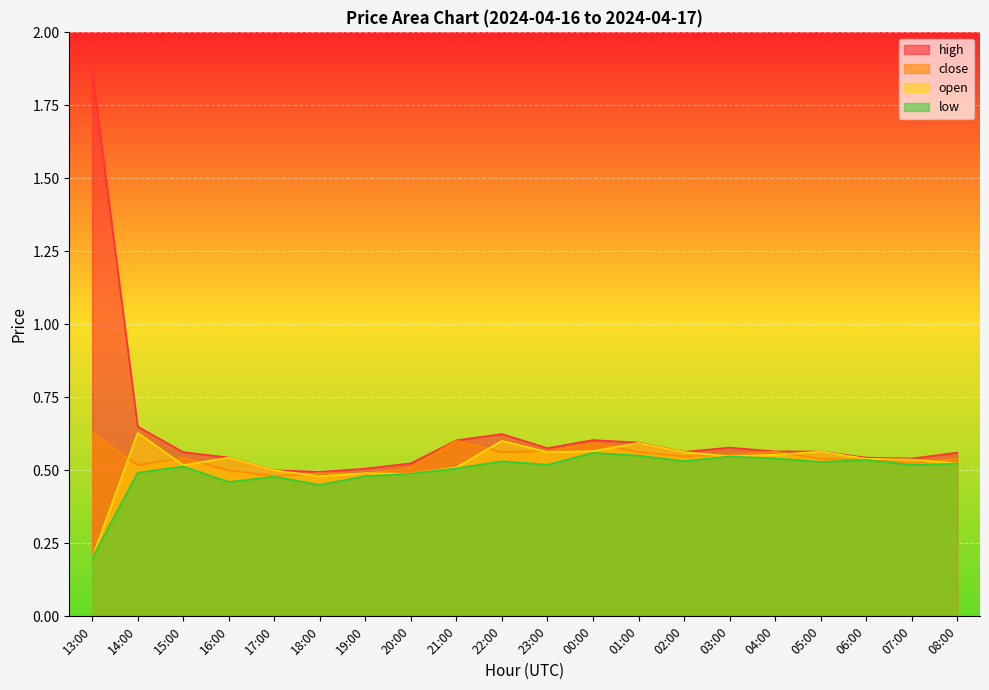

Between 16:00 and 22:00, which series saw the biggest shift?

high